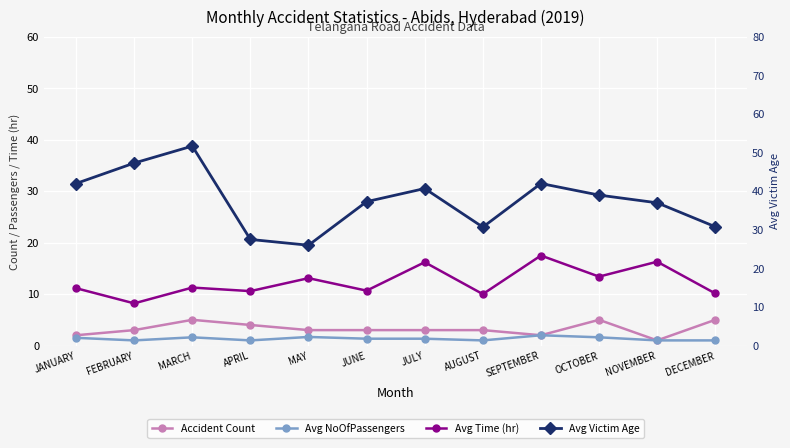

Between JUNE and NOVEMBER, which is larger?

JUNE